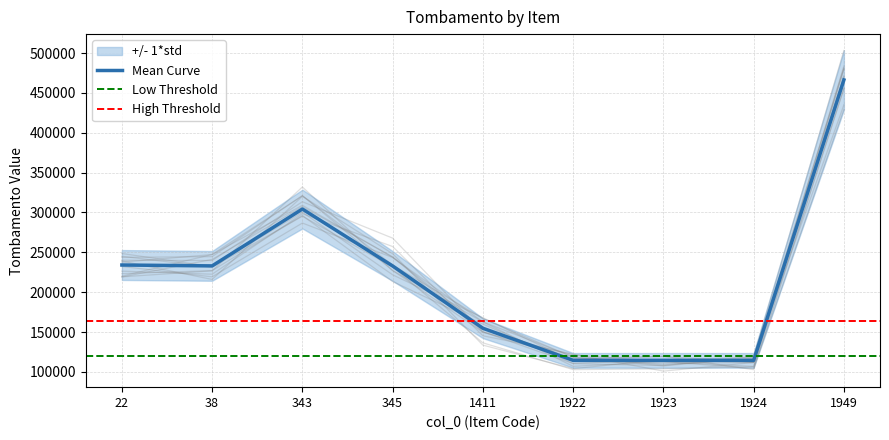

What is the ratio of the value at 343 to the value at 1411?

2.0